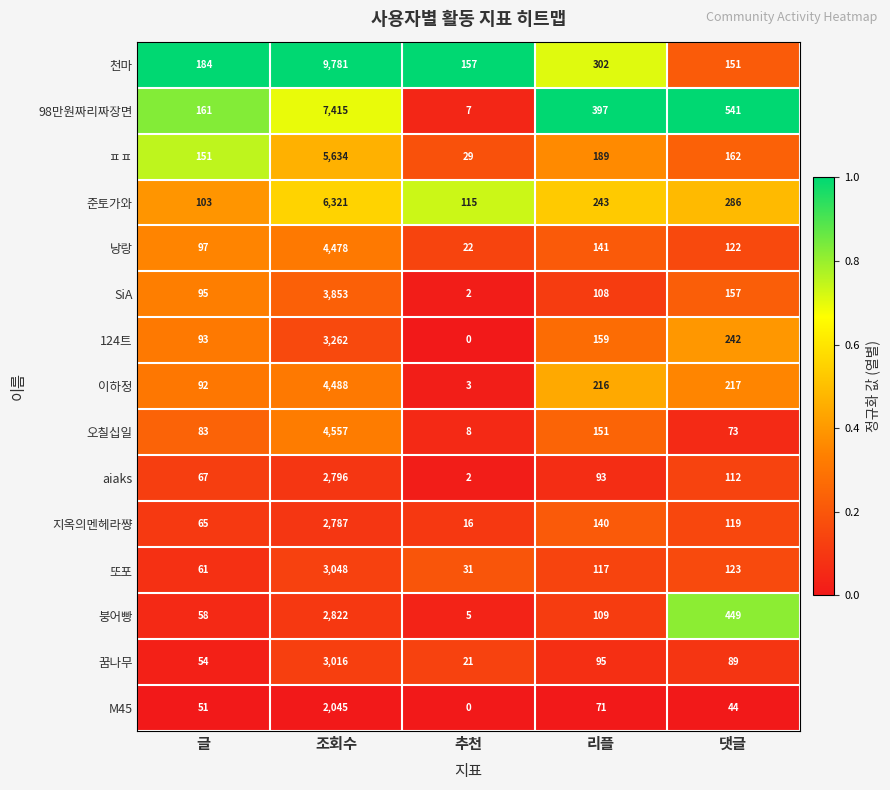

Which series has the largest total across all categories?

천마